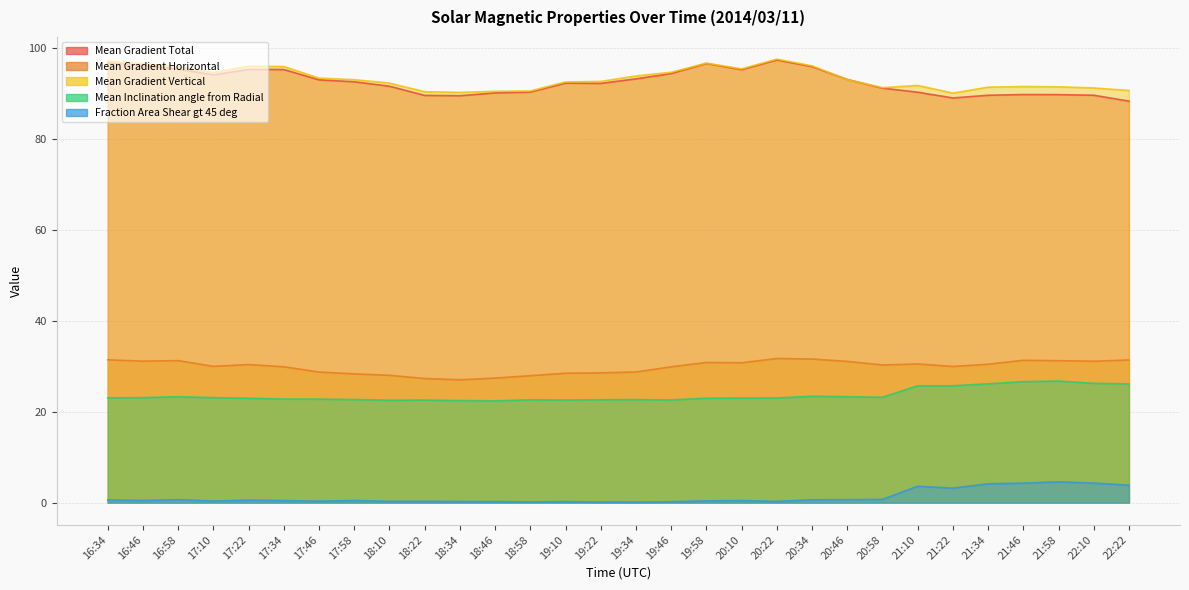

How many series are shown in this chart?

5